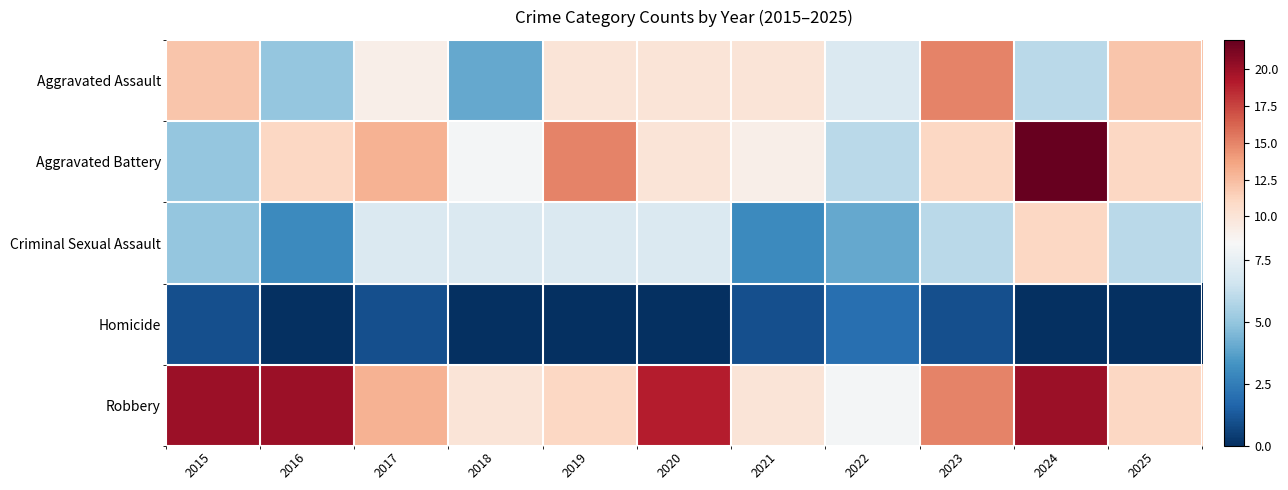

Between 2020 and 2023, which is larger?

2023